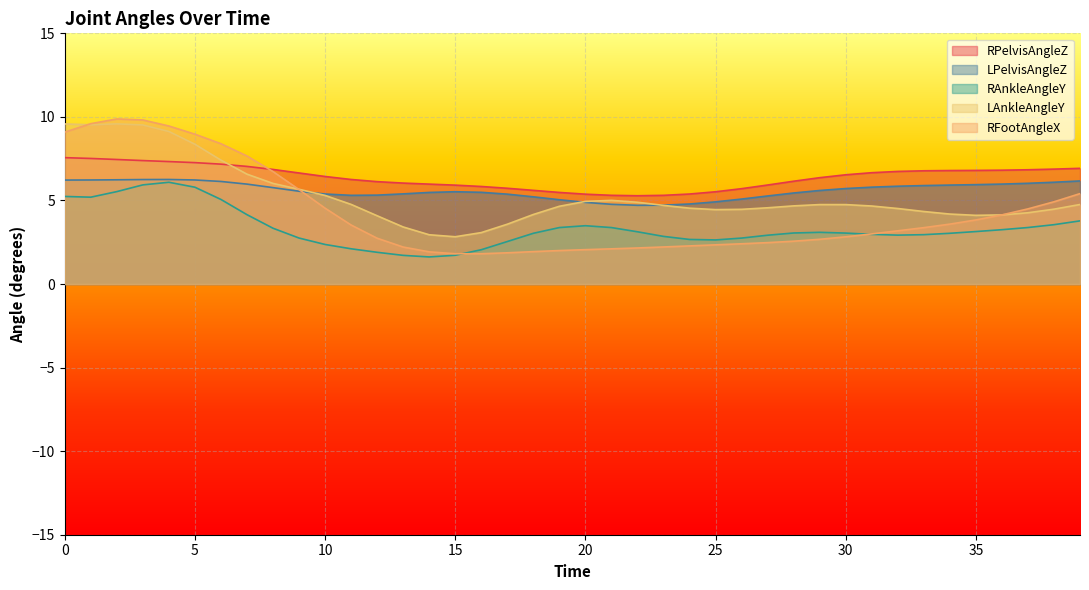

Which series has the largest total across all categories?

RPelvisAngleZ